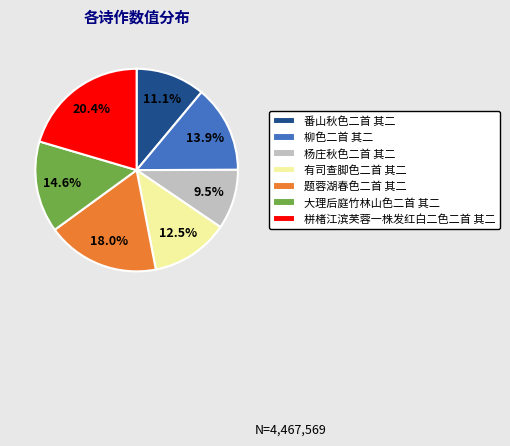

To the nearest percent, what is the average slice percentage?

14%